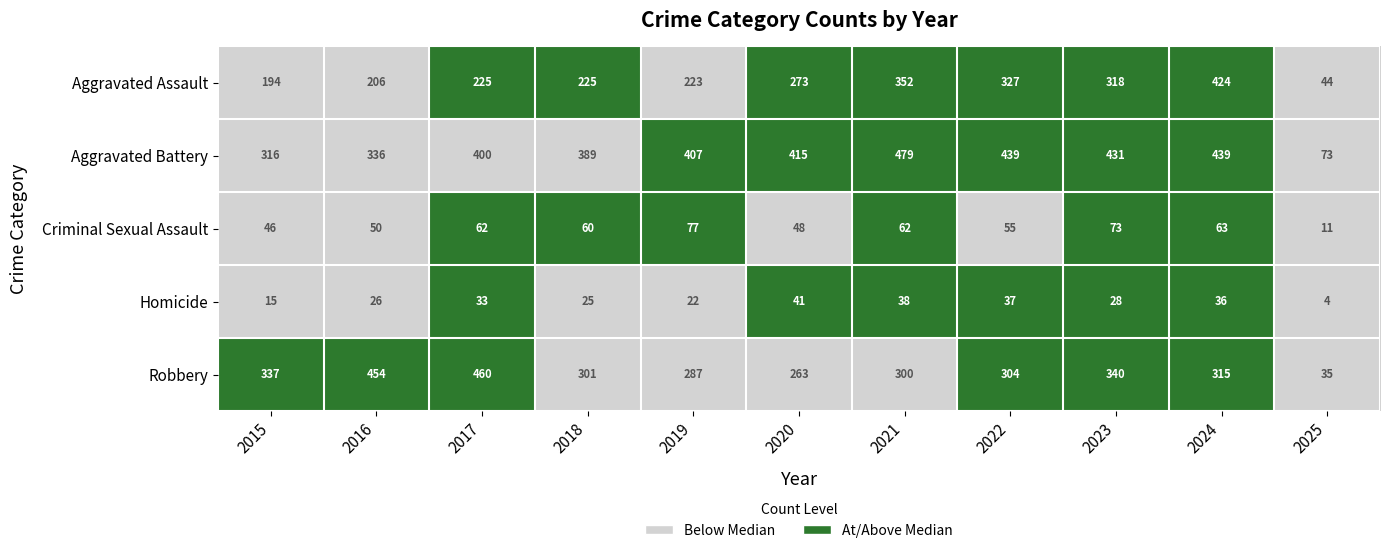

What is the difference between the maximum and minimum values in the Aggravated Assault series?

380